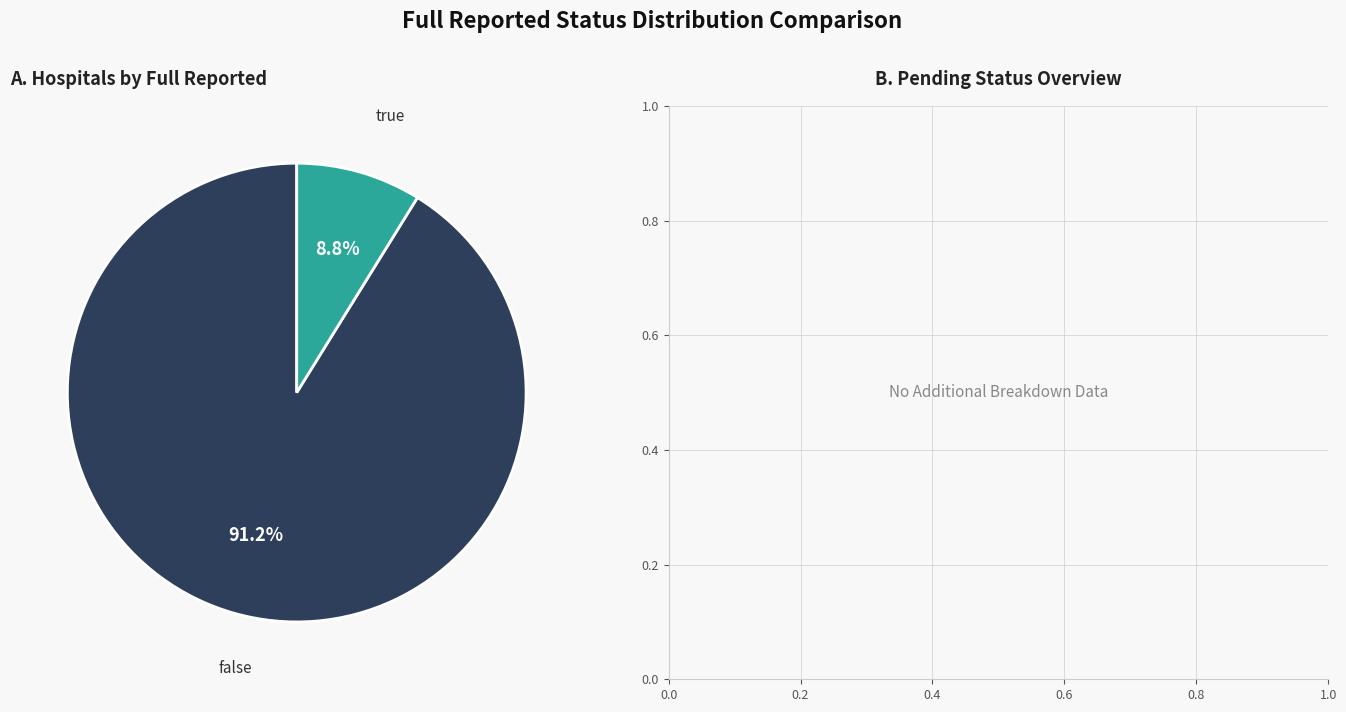

Is there any slice that represents more than half of the pie?

Yes